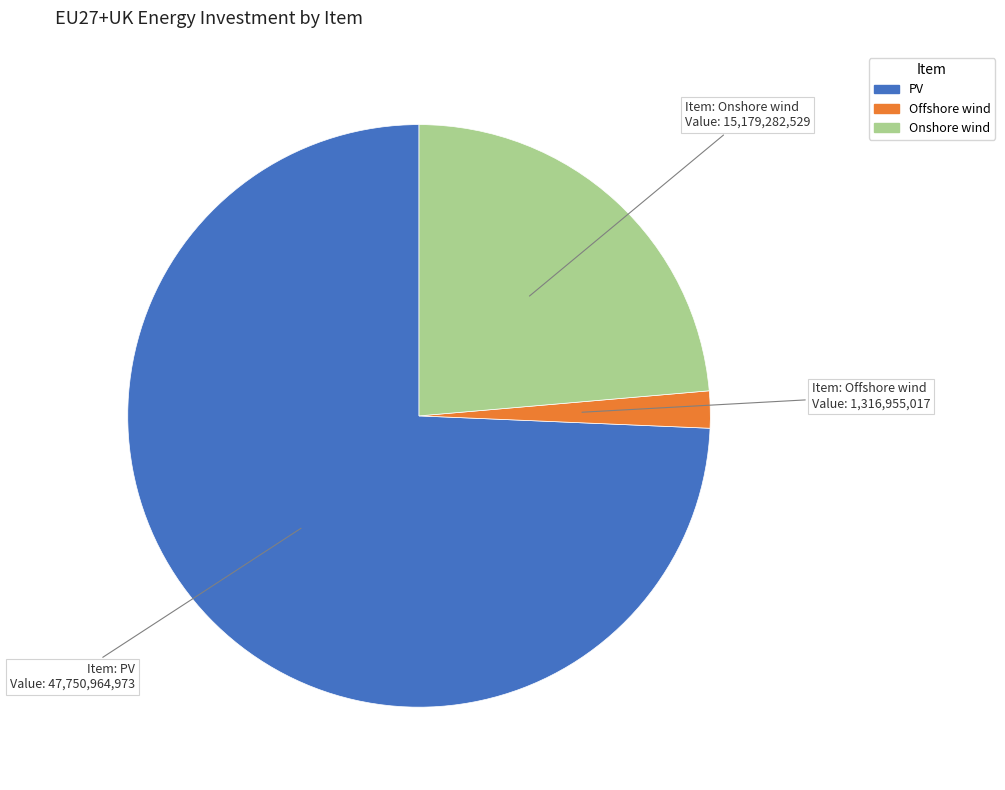

Is there any slice that represents more than half of the pie?

Yes